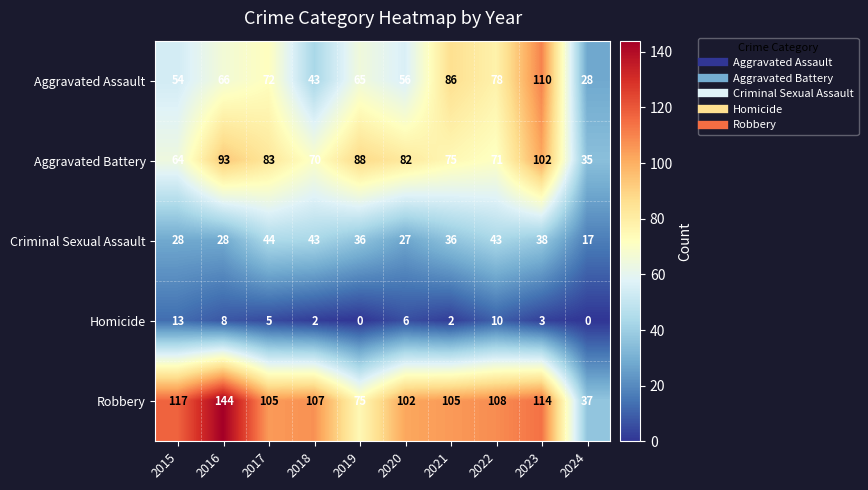

What is the difference between the highest and lowest values at 2019?

88